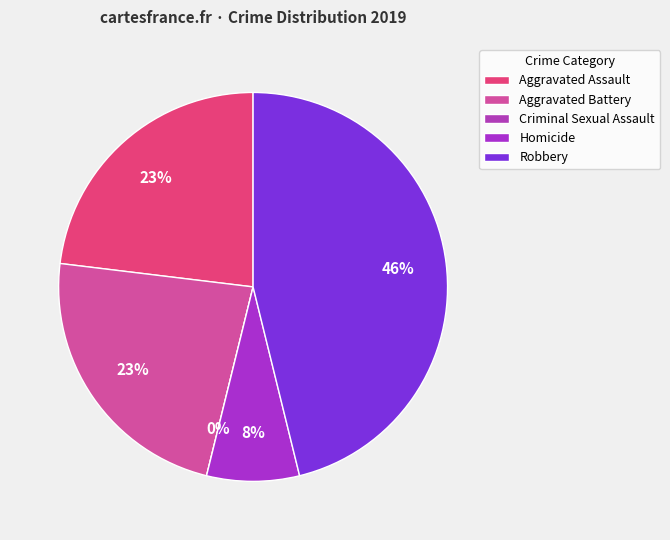

Is there a majority slice in this chart?

No